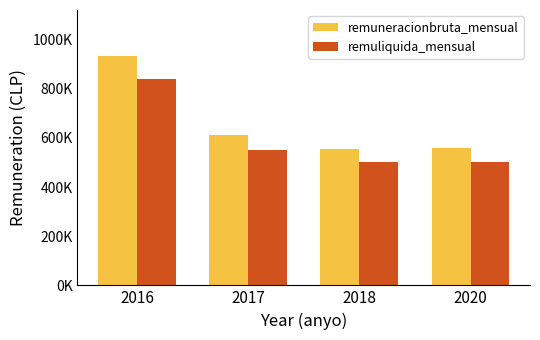

Does the chart contain any negative values?

No